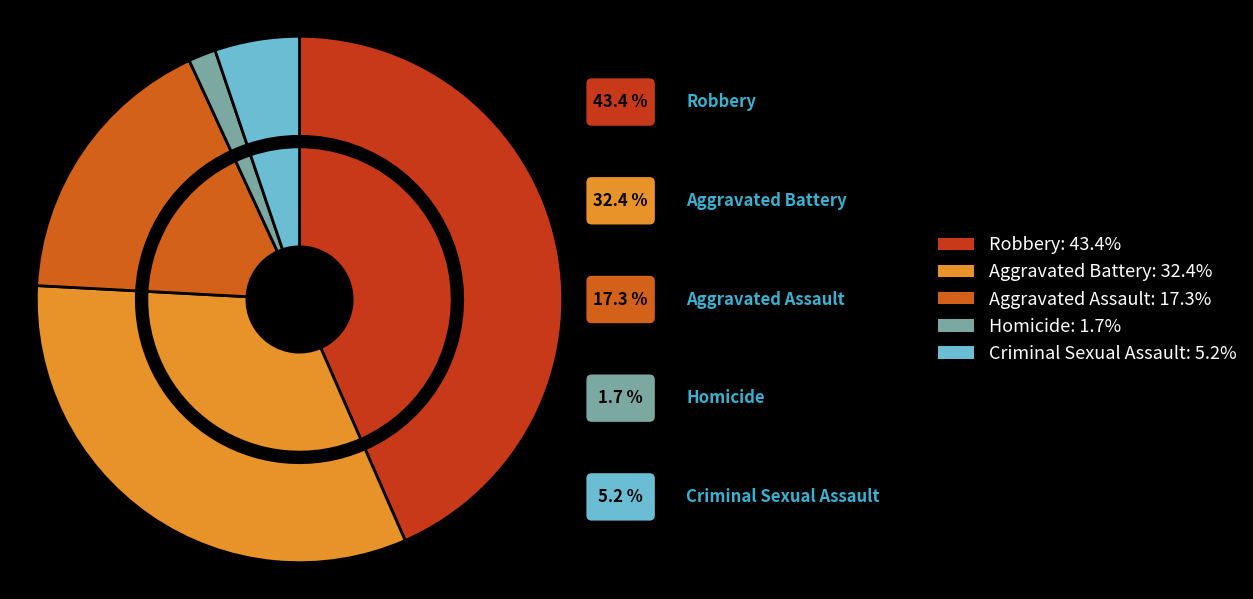

Is it true that Aggravated Assault is 17% of the pie?

True